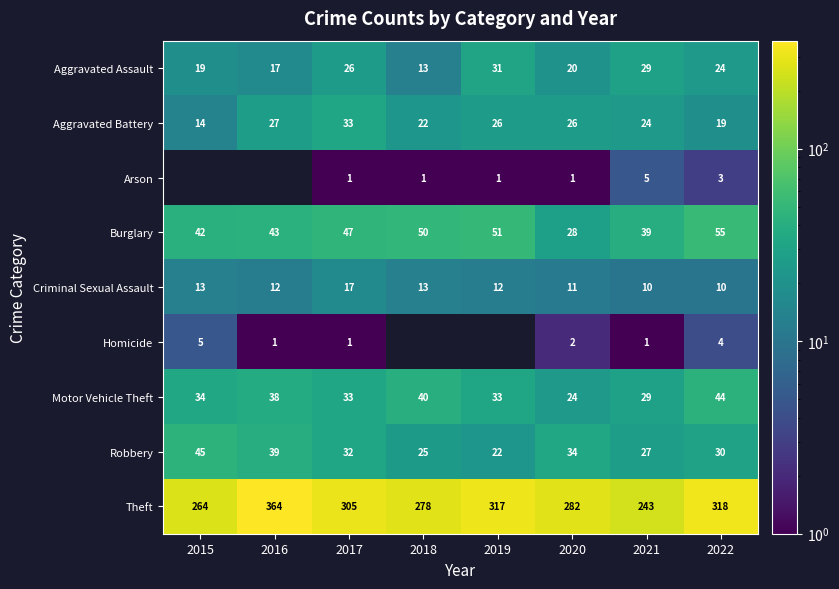

Which has a higher value, 2016 or 2017?

2017